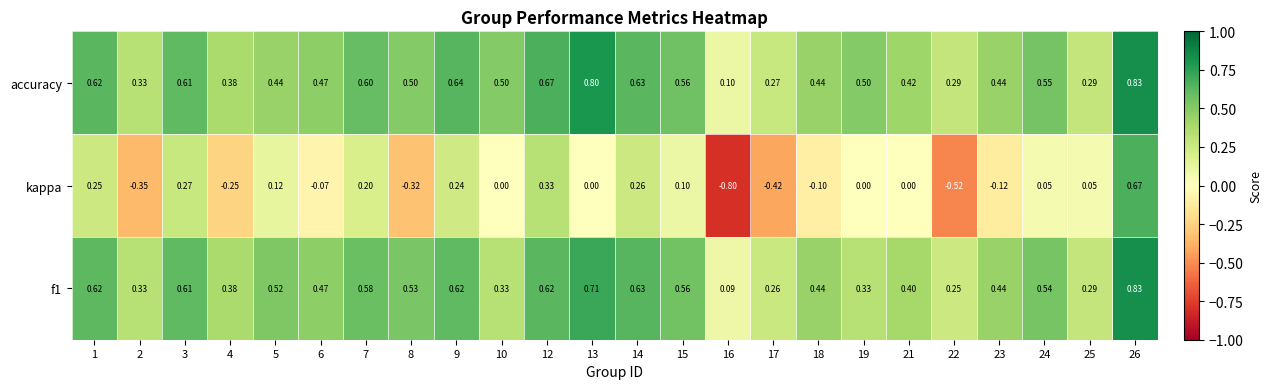

Is the value of f1 at 3 greater than the value of kappa at 23?

Yes